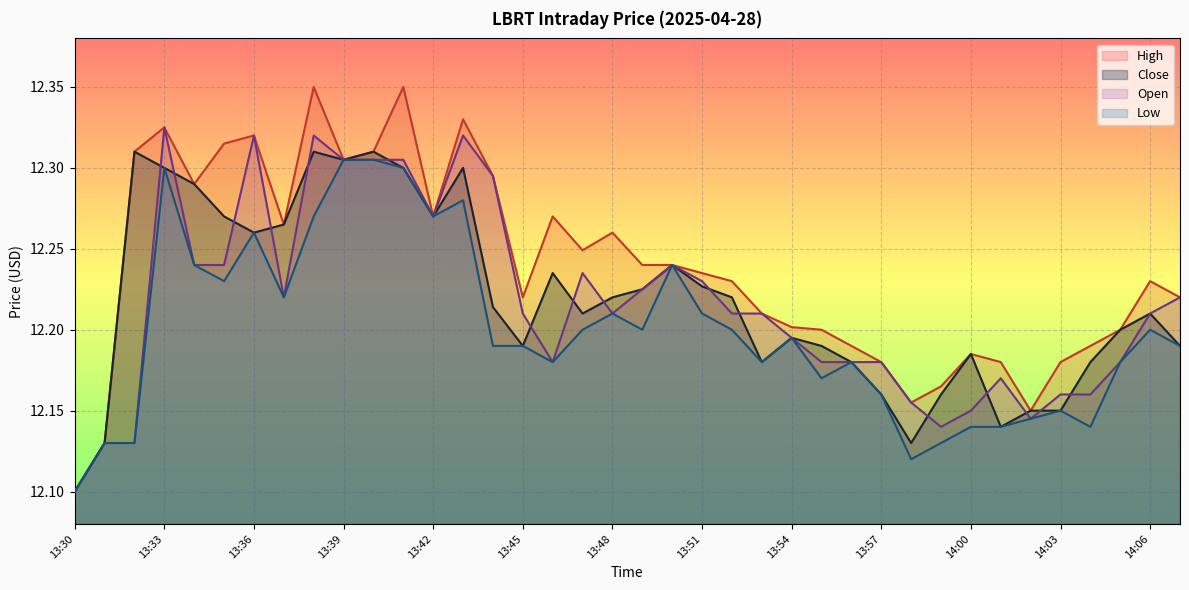

Which has a higher value, 13:40 or 13:55?

13:40